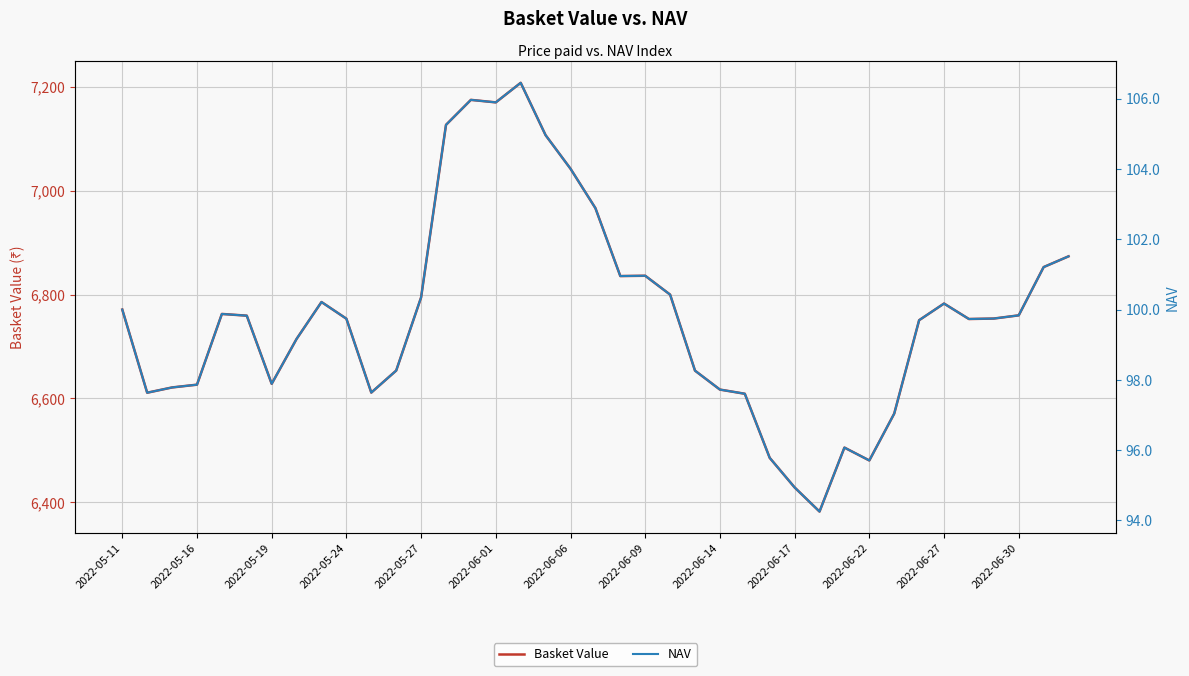

Is this an area chart (filled region under the line)?

No